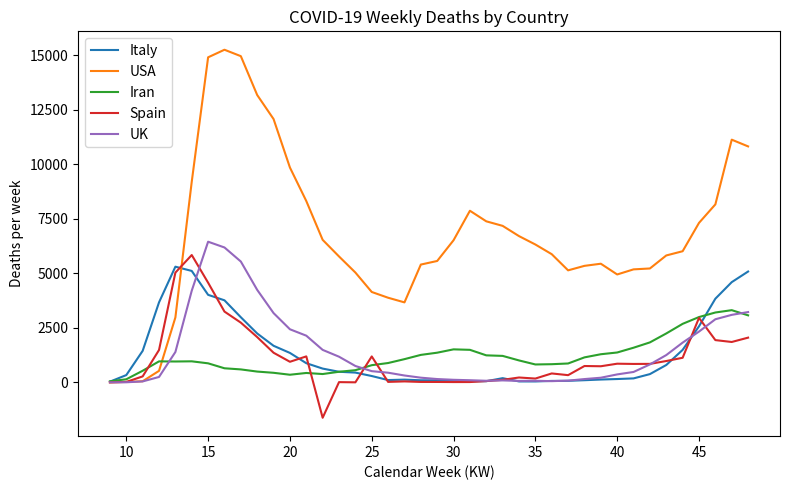

What is the difference between the maximum and minimum values in the UK series?

6448